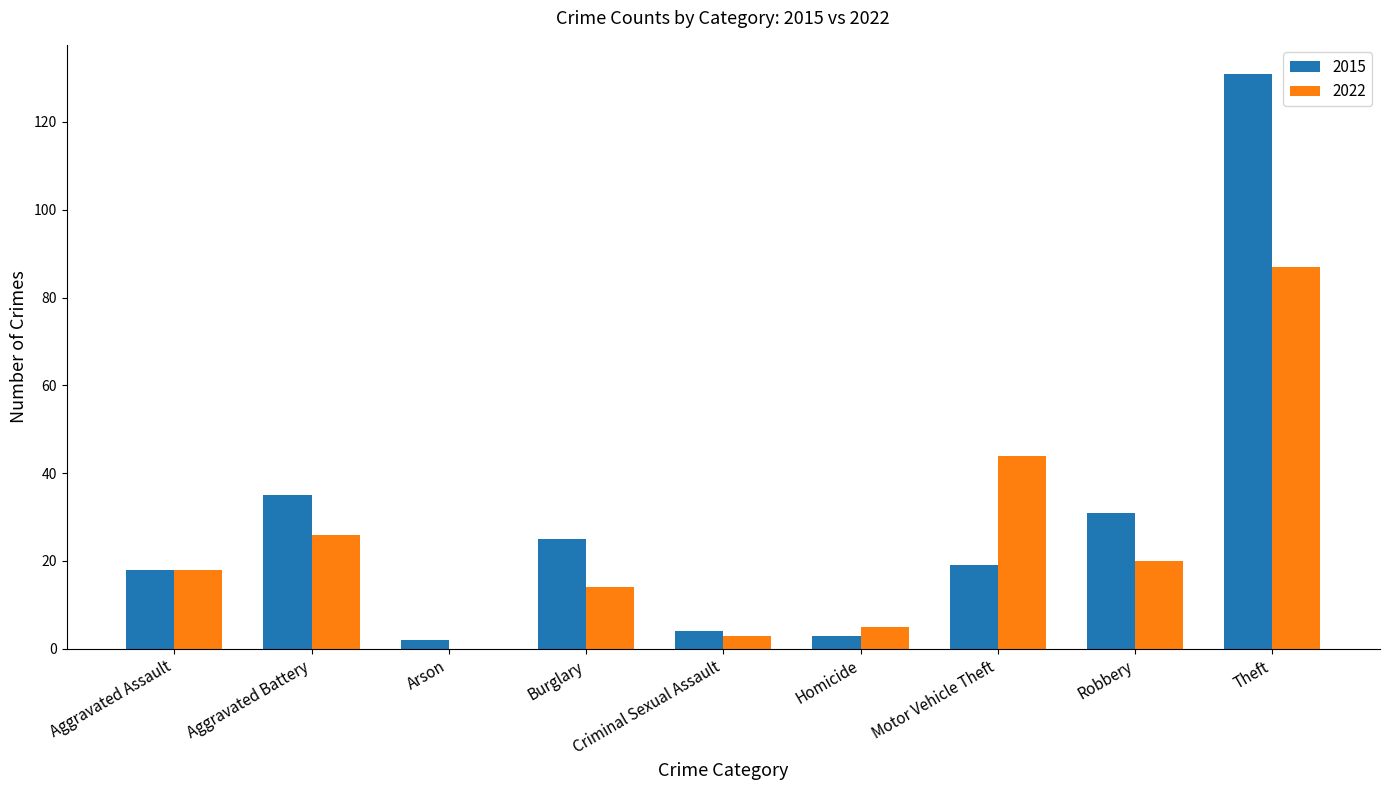

What is the sum of all 2015 values?

268